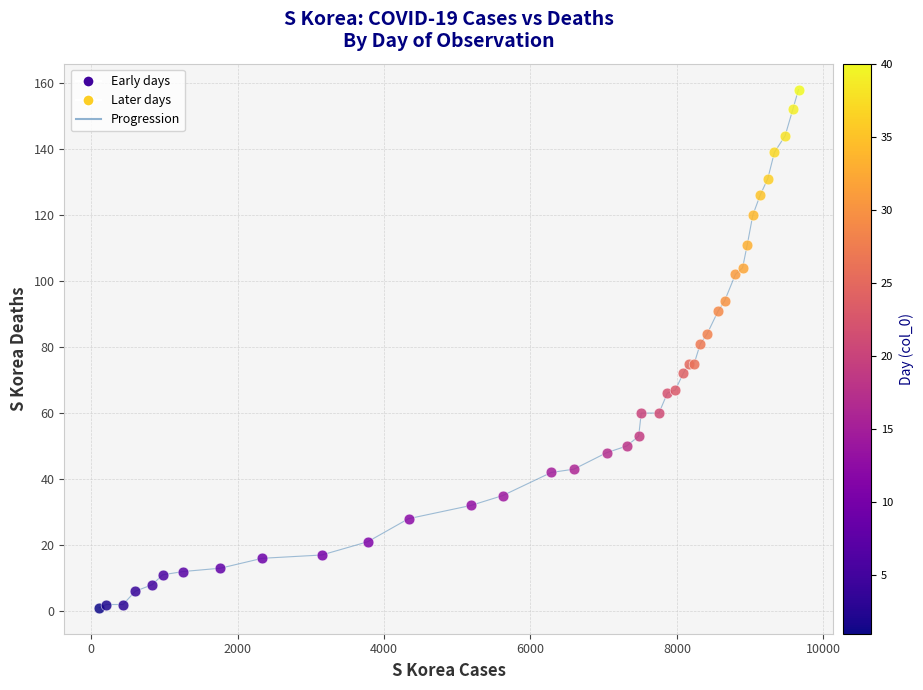

What is the maximum value shown in the chart?

158